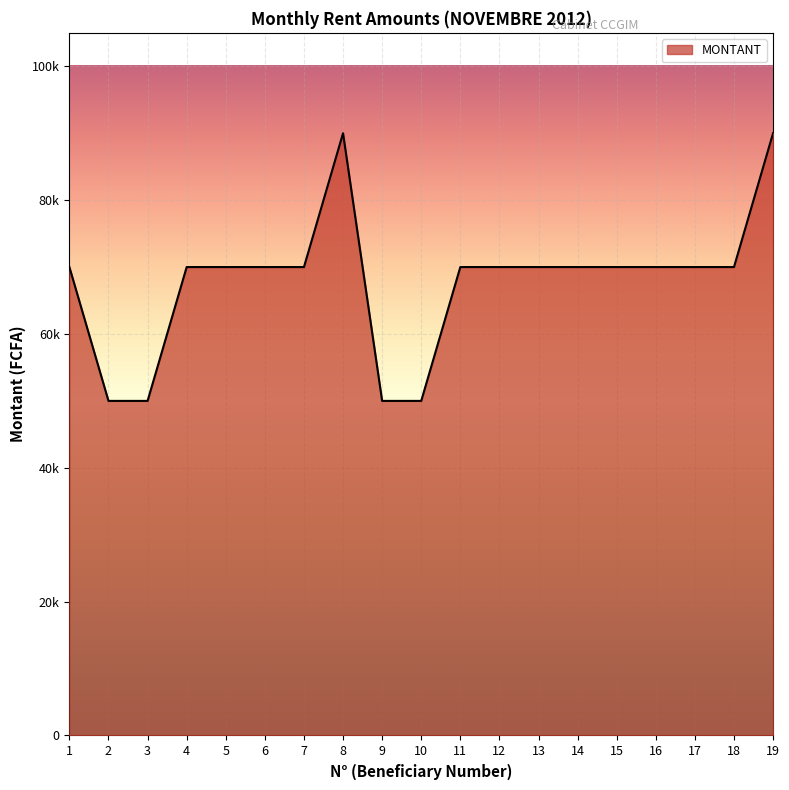

Where is the data nearest to the value 70000?

1